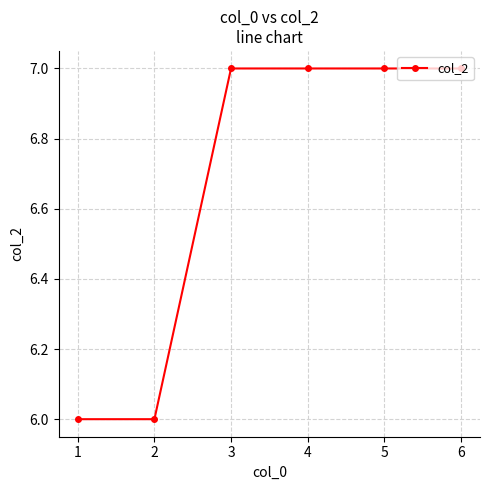

What is the value of the 3rd point from the left?

7